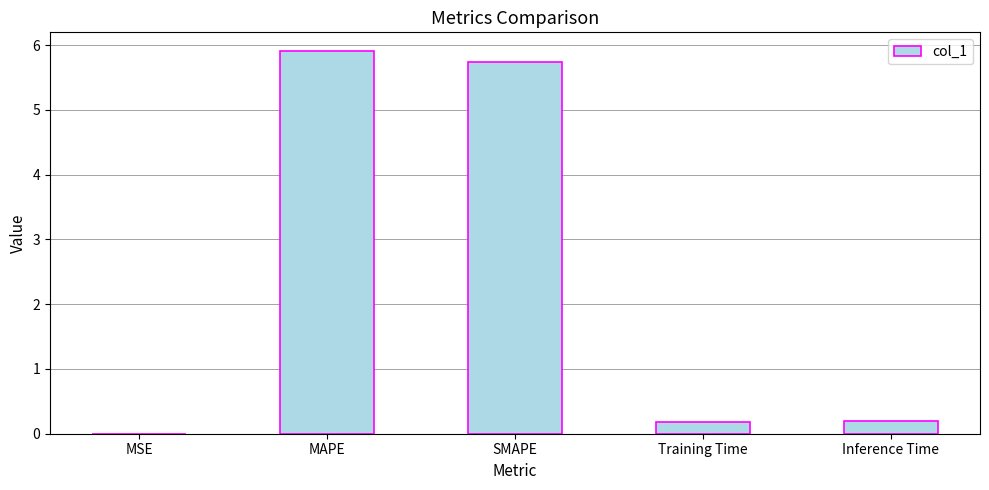

What is the sum of all values?

12.0